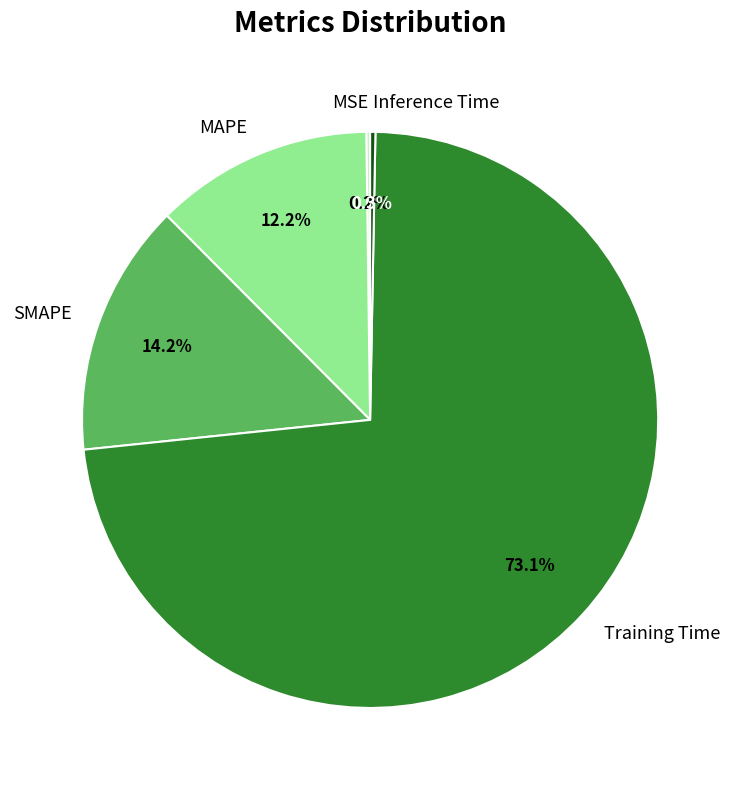

What is the largest slice in the pie chart?

Training Time